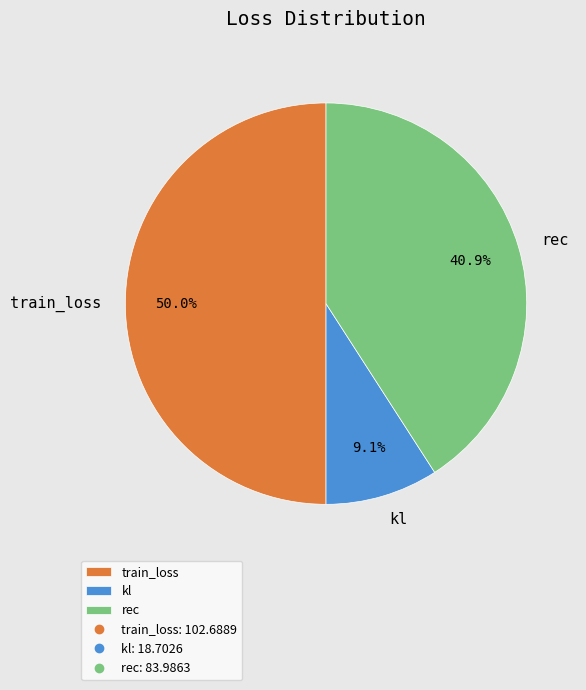

Count the number of slices in the pie.

3